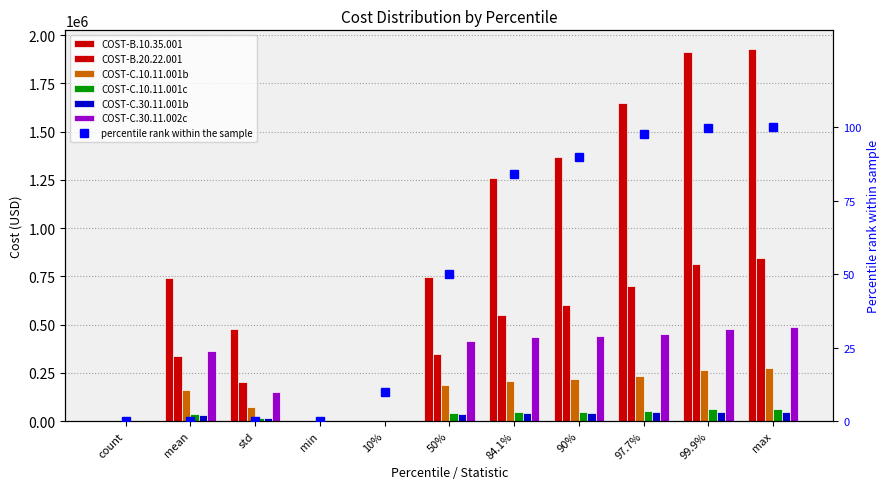

Are the bars grouped side by side (vs. stacked)?

Yes